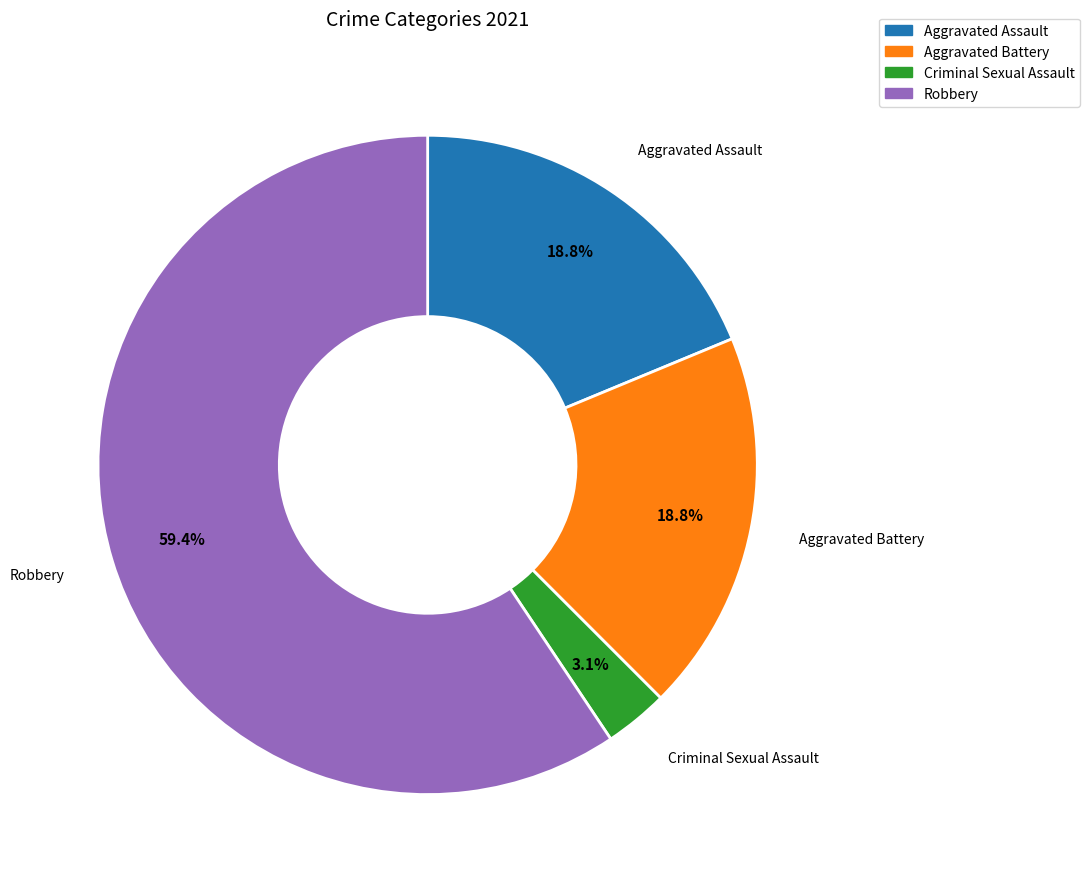

Between Robbery and Aggravated Battery, which is larger?

Robbery